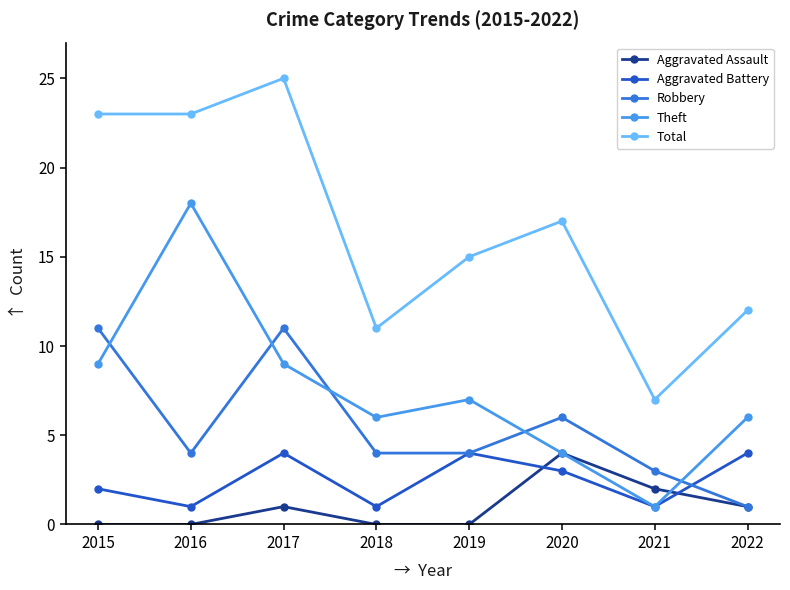

What is the difference between the maximum and minimum values in the Theft series?

17